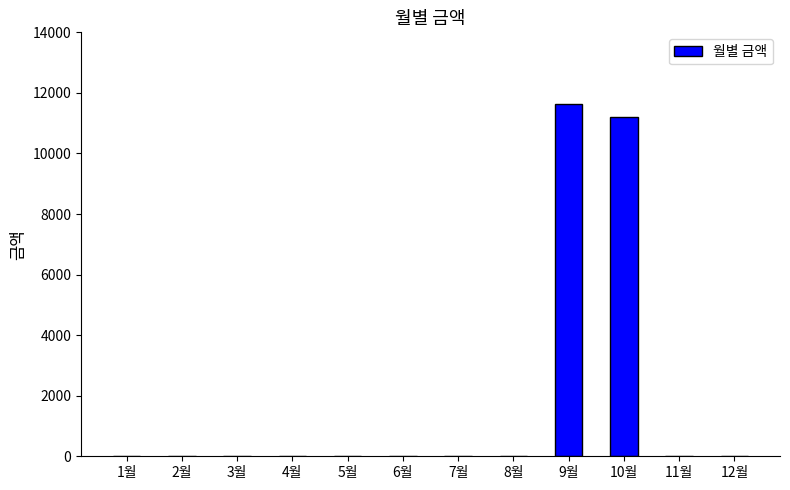

Which category has the highest value across all series?

9월